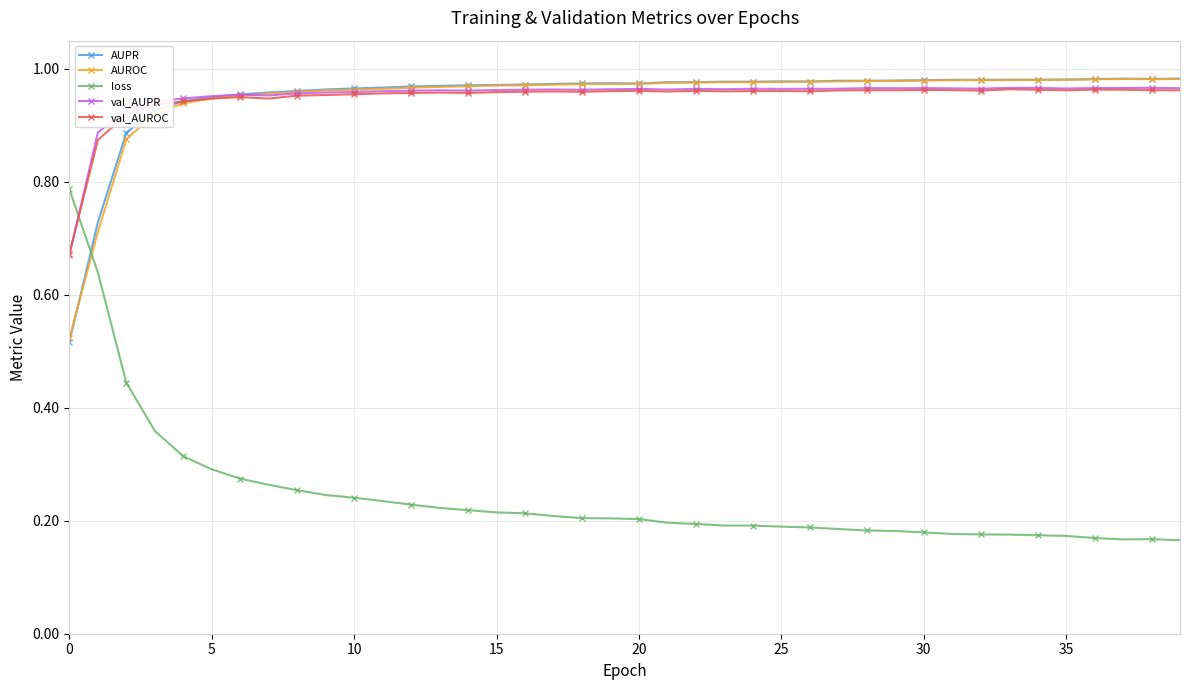

True or false: AUPR has more than 0 points higher than both neighbors.

True